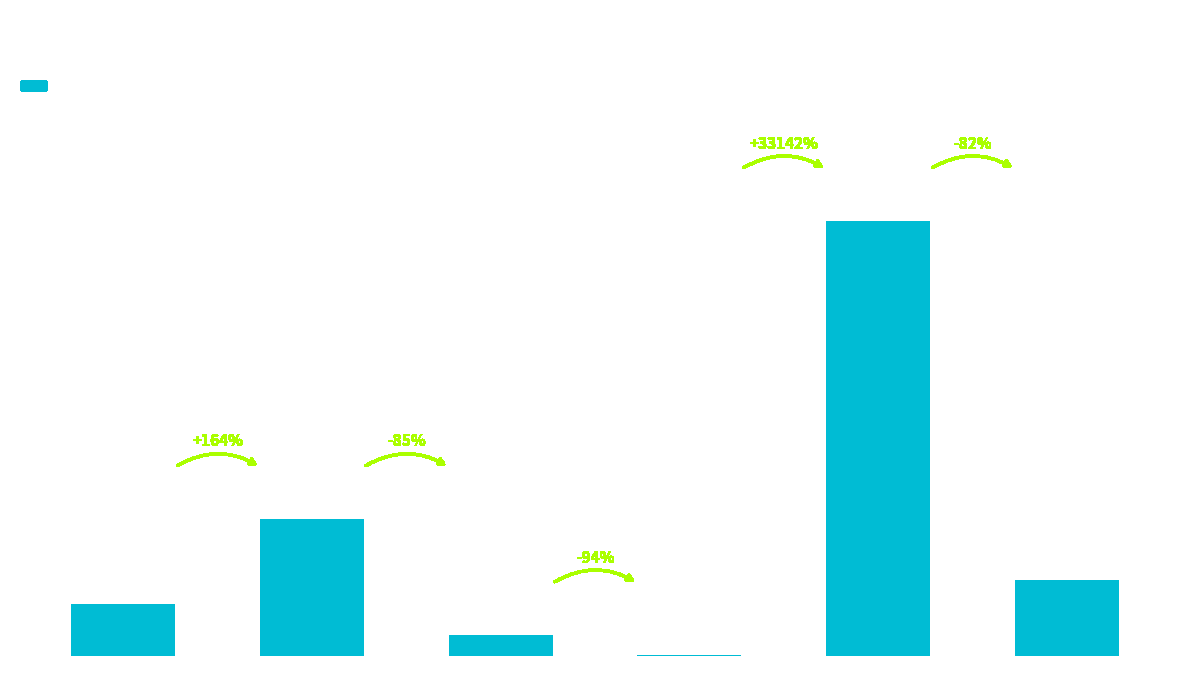

What is the maximum value shown in the chart?

10305